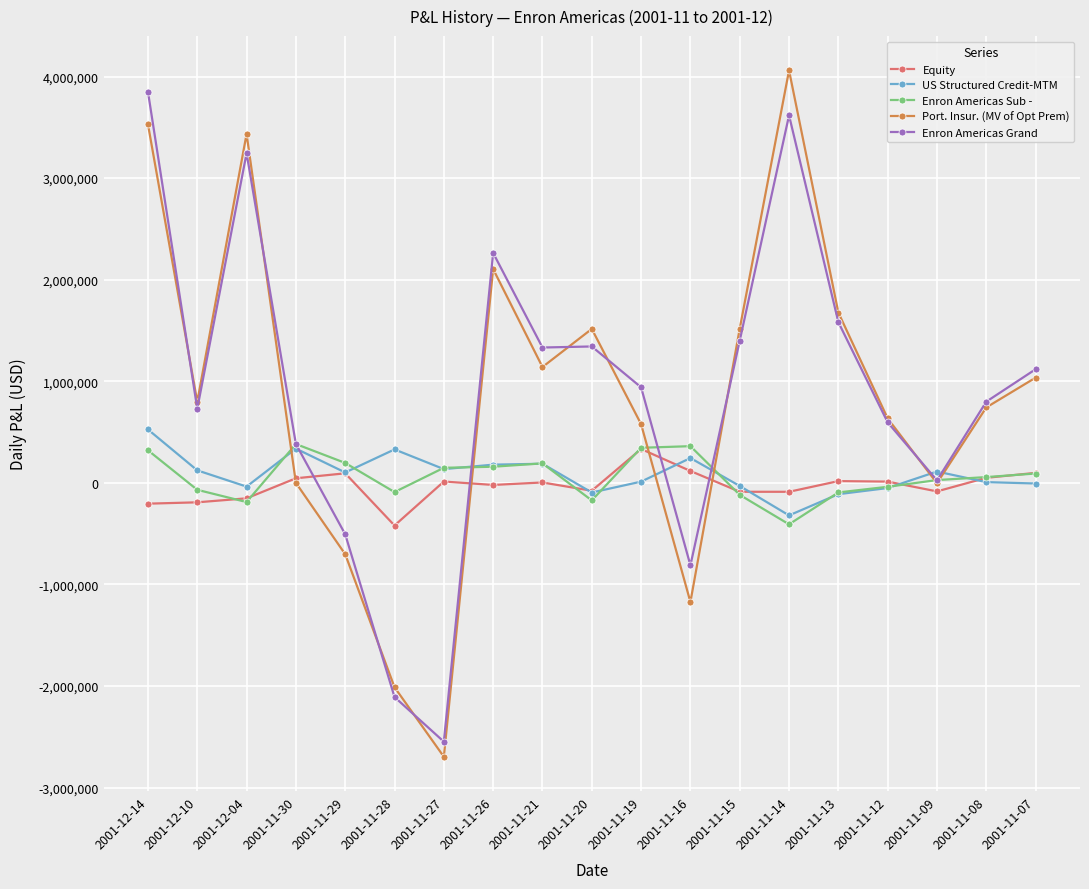

Between 2001-11-26 and 2001-11-08, which series saw the biggest shift?

Enron Americas Grand